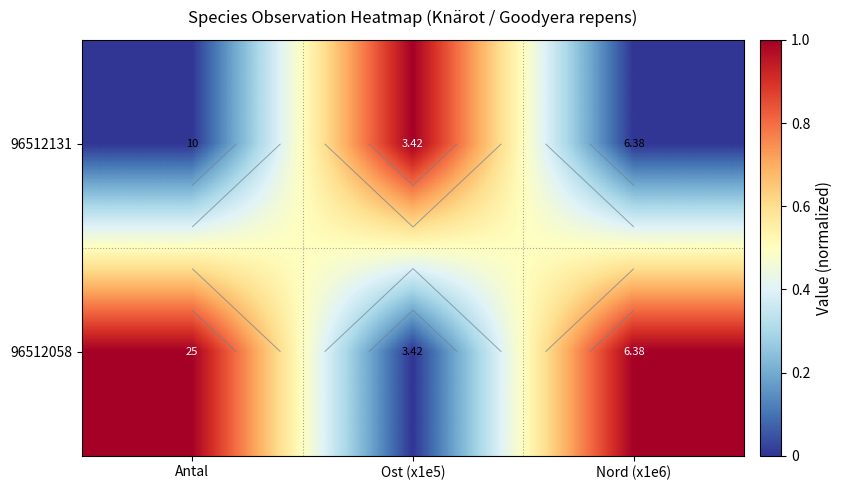

Is it true that 96512131 equals 0.0 at Nord (x1e6)?

True